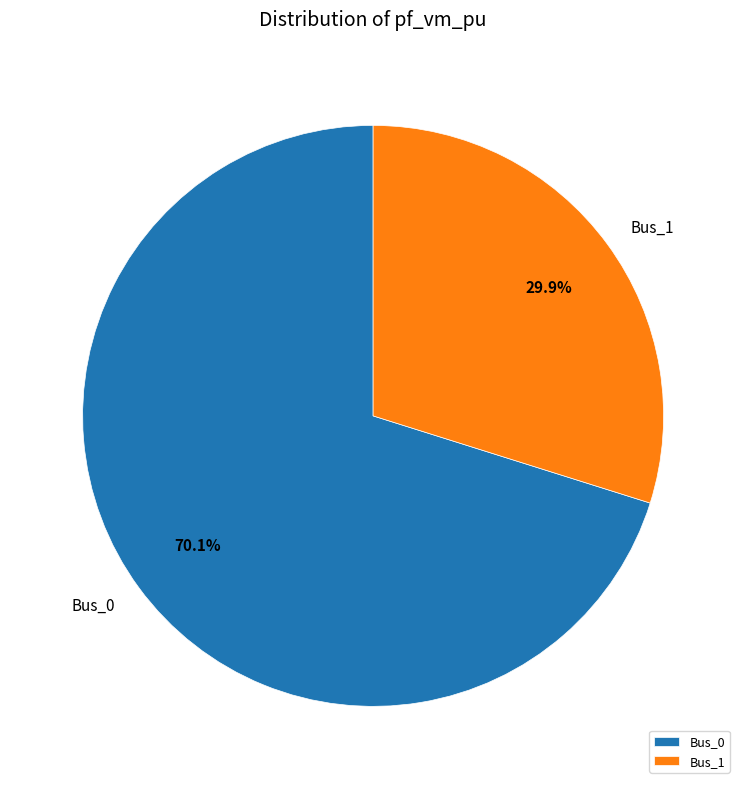

Is the sum of Bus_1 and Bus_0 greater than half?

Yes